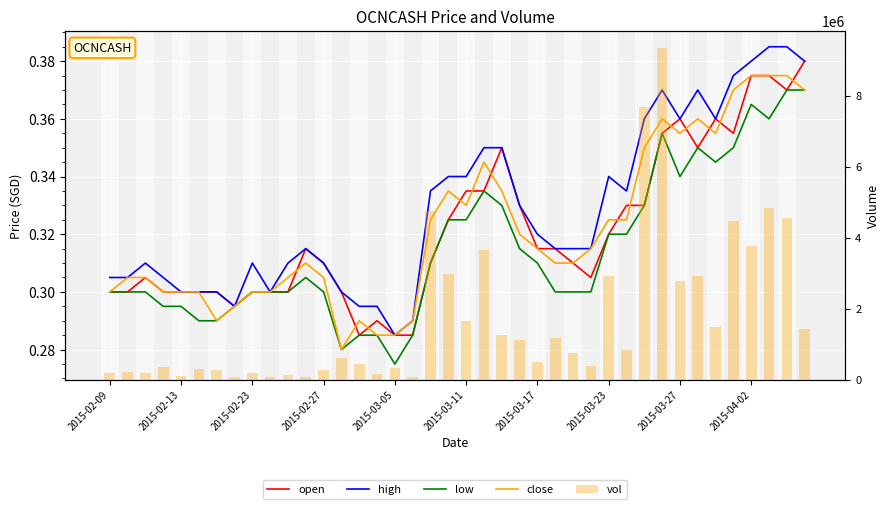

Which series changed the most between 17 and 28?

vol